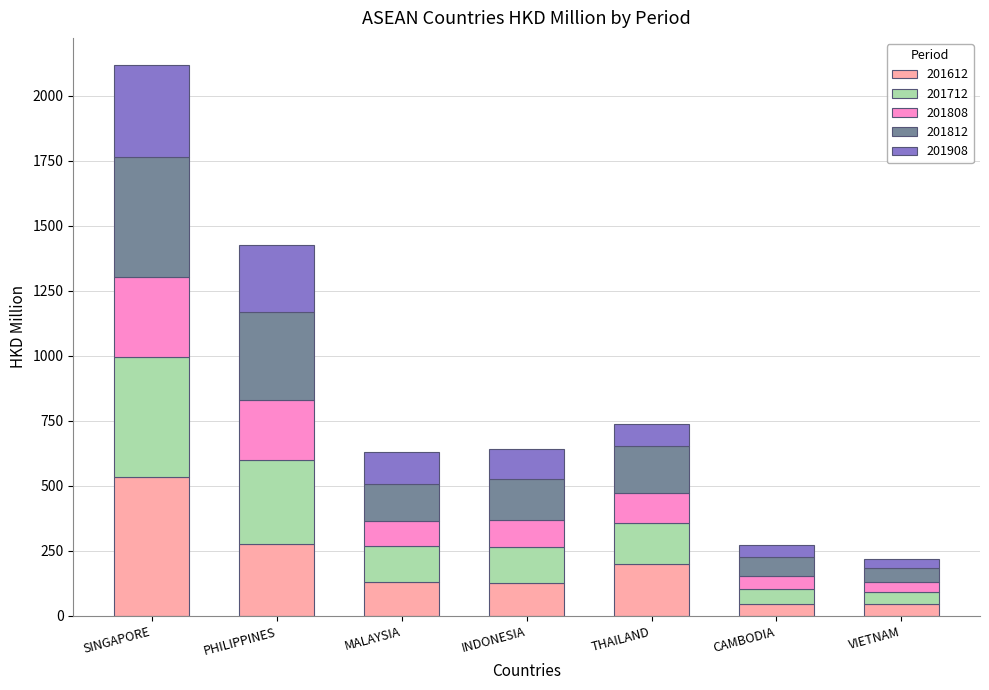

At which category is the sum across all series the highest?

SINGAPORE